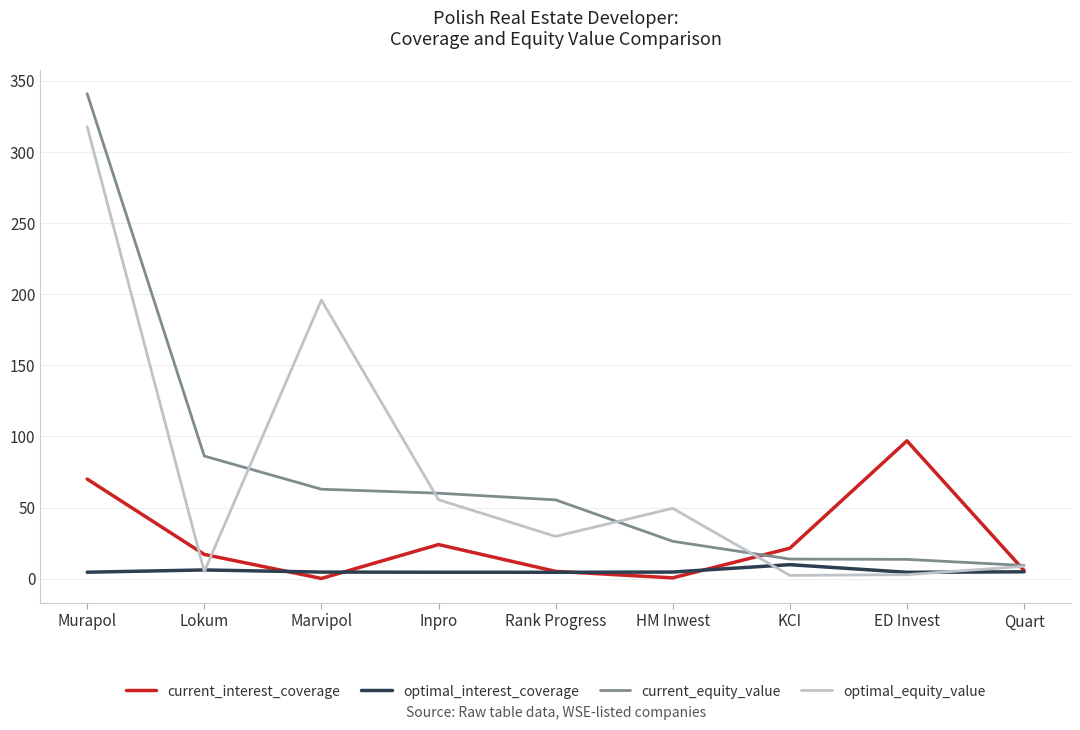

At which category is the sum across all series the highest?

Murapol